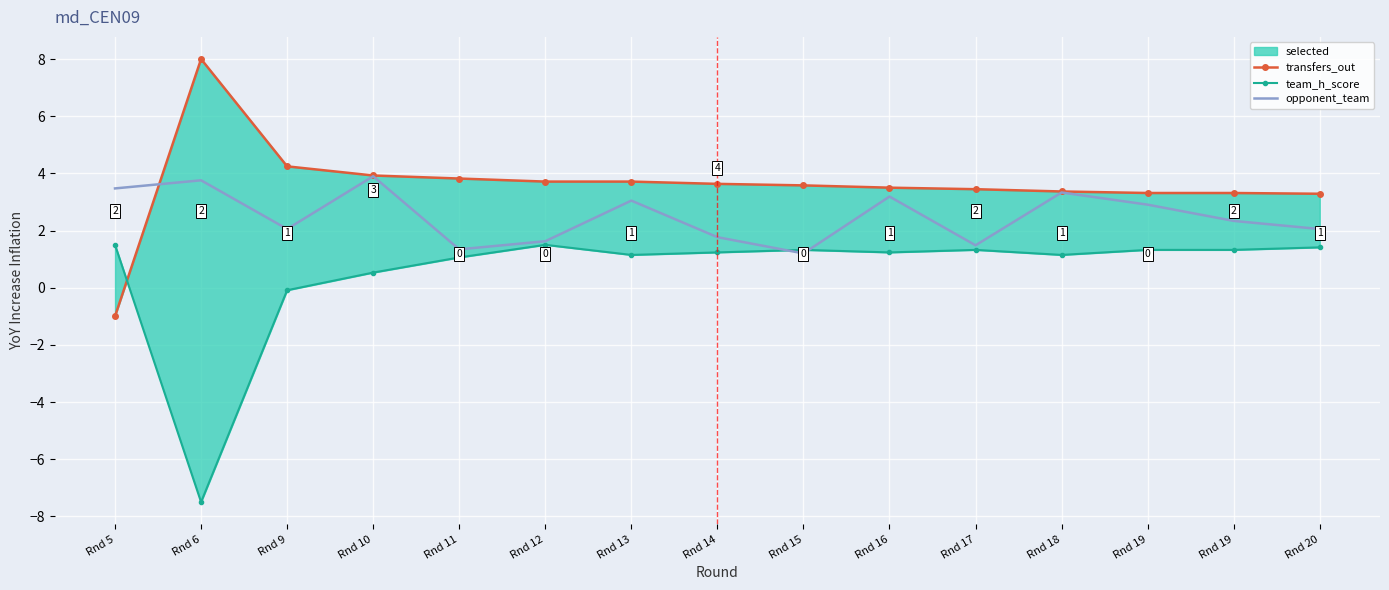

Which has a higher value, Rnd 17 or Rnd 13?

Rnd 13